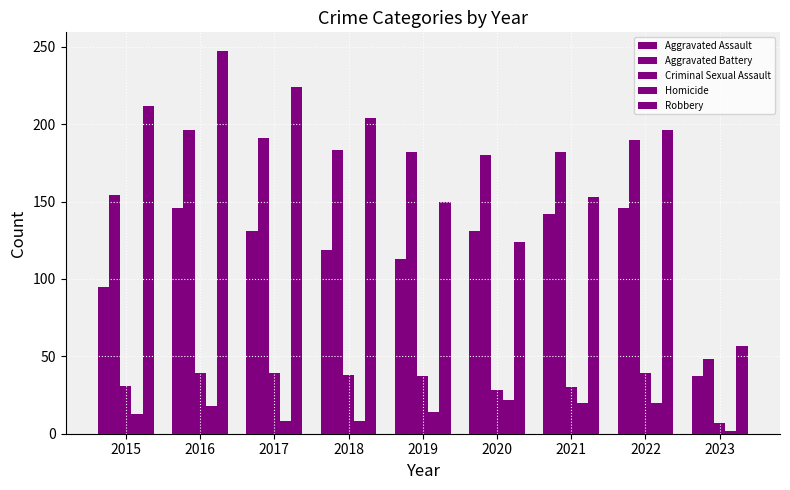

At which category is the sum across all series the highest?

2016